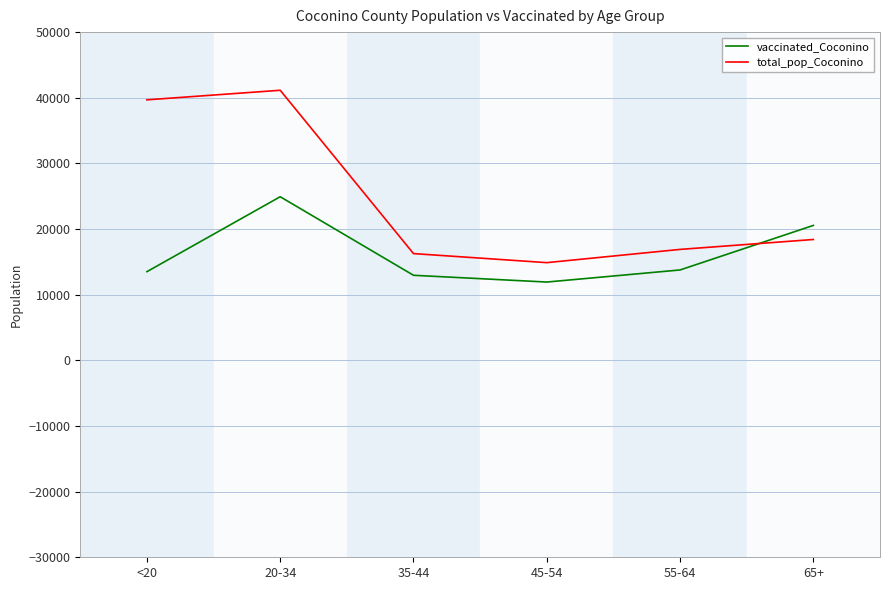

True or false: total_pop_Coconino has a value of 18408 at 65+.

True